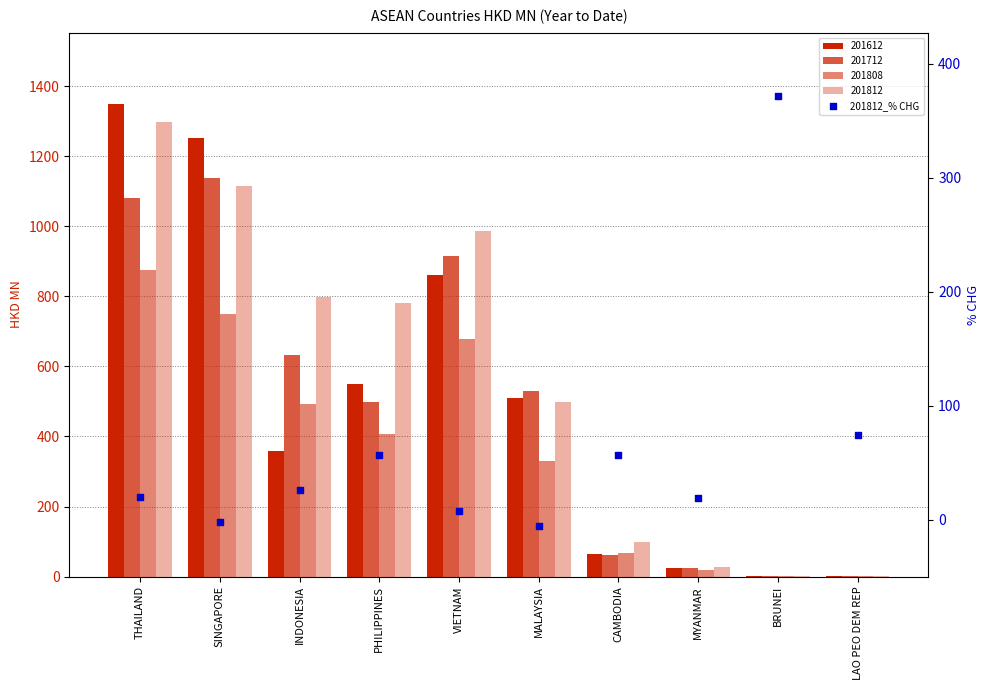

What is the change in value from SINGAPORE to BRUNEI?

+373.4